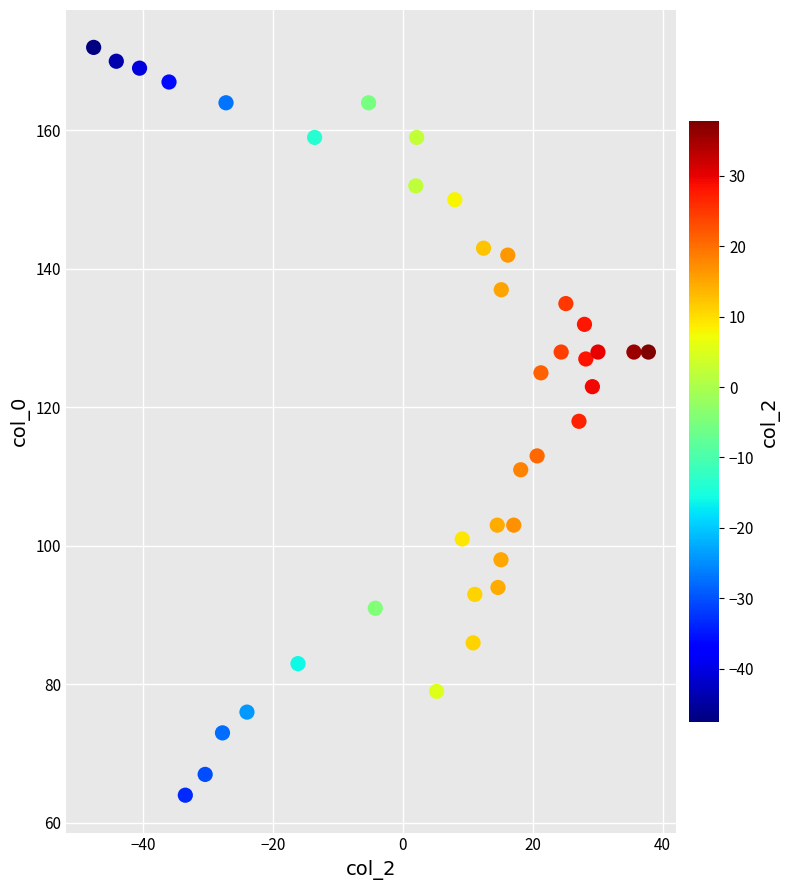

What is the range of Y values (max minus min)?

108